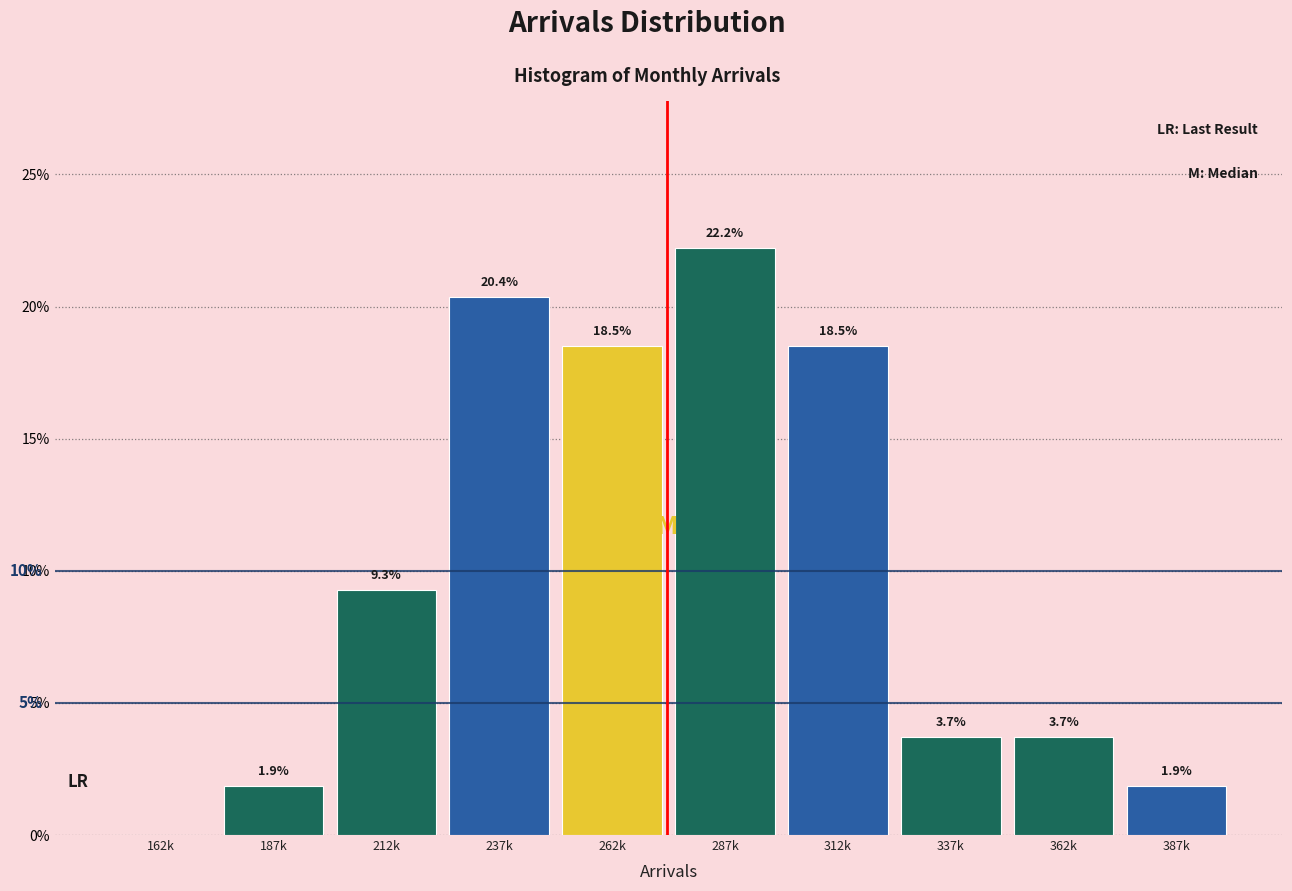

Reading right to left, extract all data points from this chart.

387k=1.9	362k=3.7	337k=3.7	312k=18.5	287k=22.2	262k=18.5	237k=20.4	212k=9.3	187k=1.9	162k=0.0